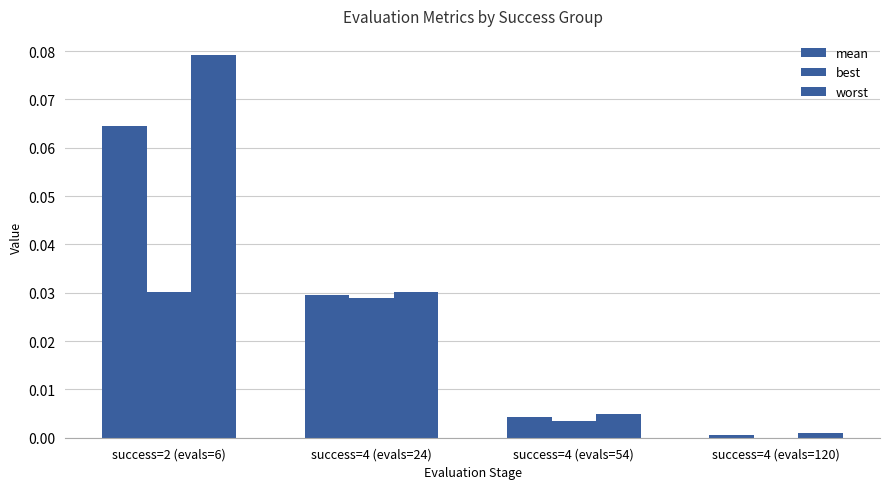

What is the sum of all worst values?

0.1